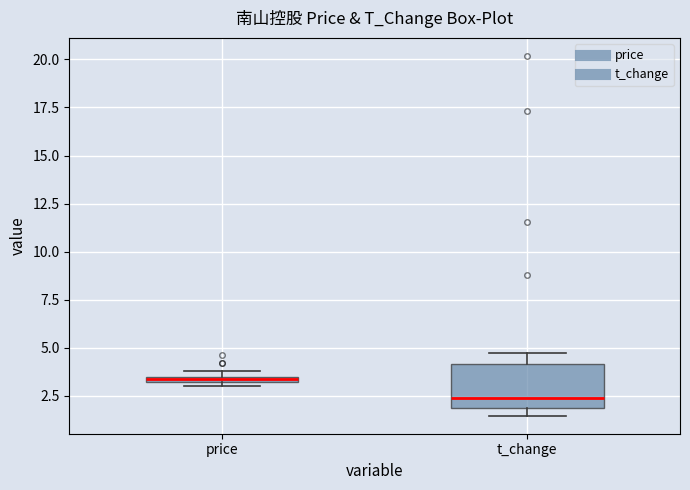

Which box is the tallest, from its lower edge to its upper edge?

t_change